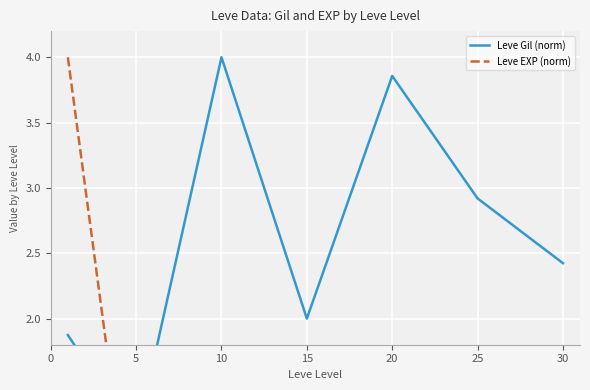

What is the difference between the maximum and second lowest values in the Leve Gil (norm) series?

2.1